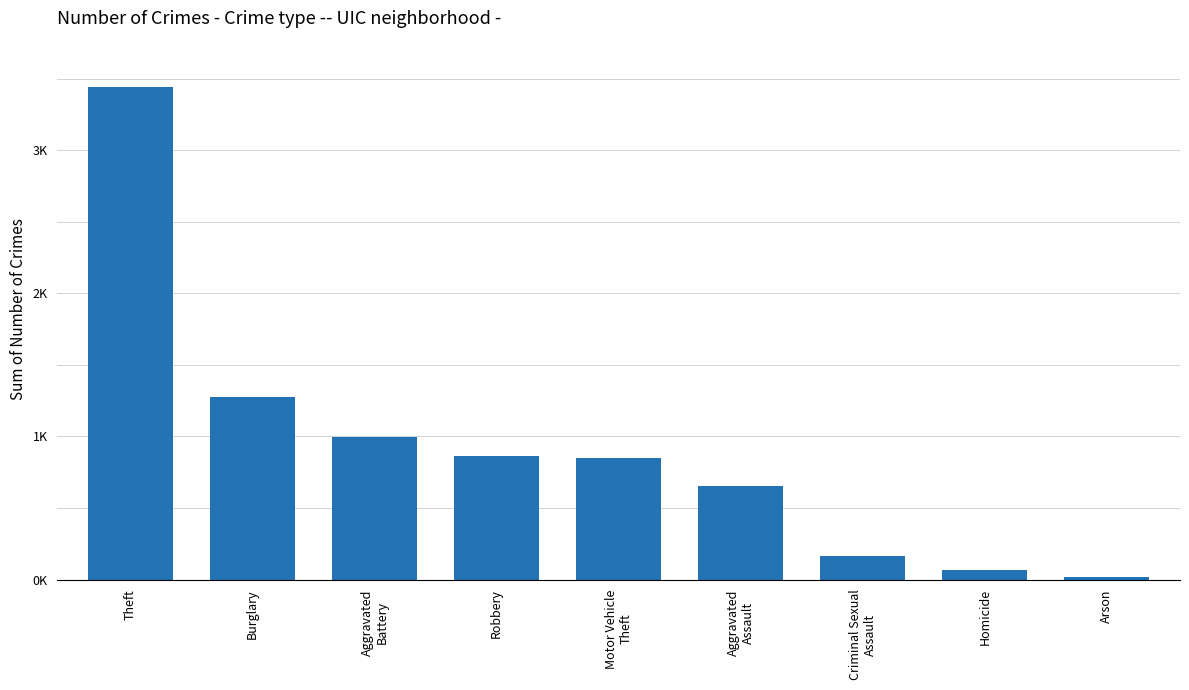

List the labels in order of value, largest first.

Theft, Burglary, Aggravated
Battery, Robbery, Motor Vehicle
Theft, Aggravated
Assault, Criminal Sexual
Assault, Homicide, Arson